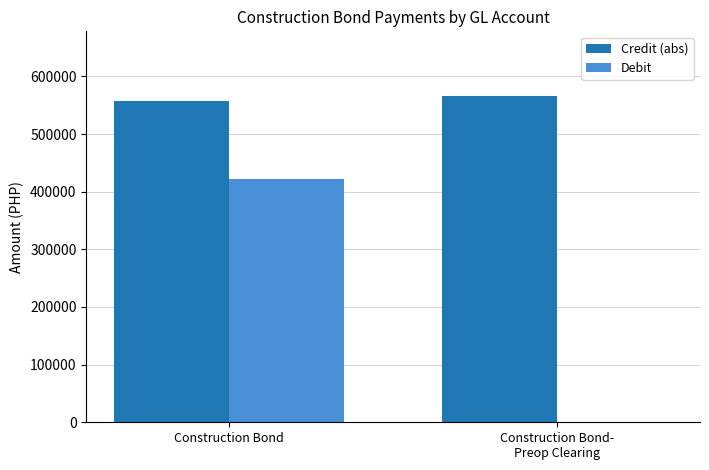

True or false: Credit (abs) has a value of 557693.5 at Construction Bond.

True